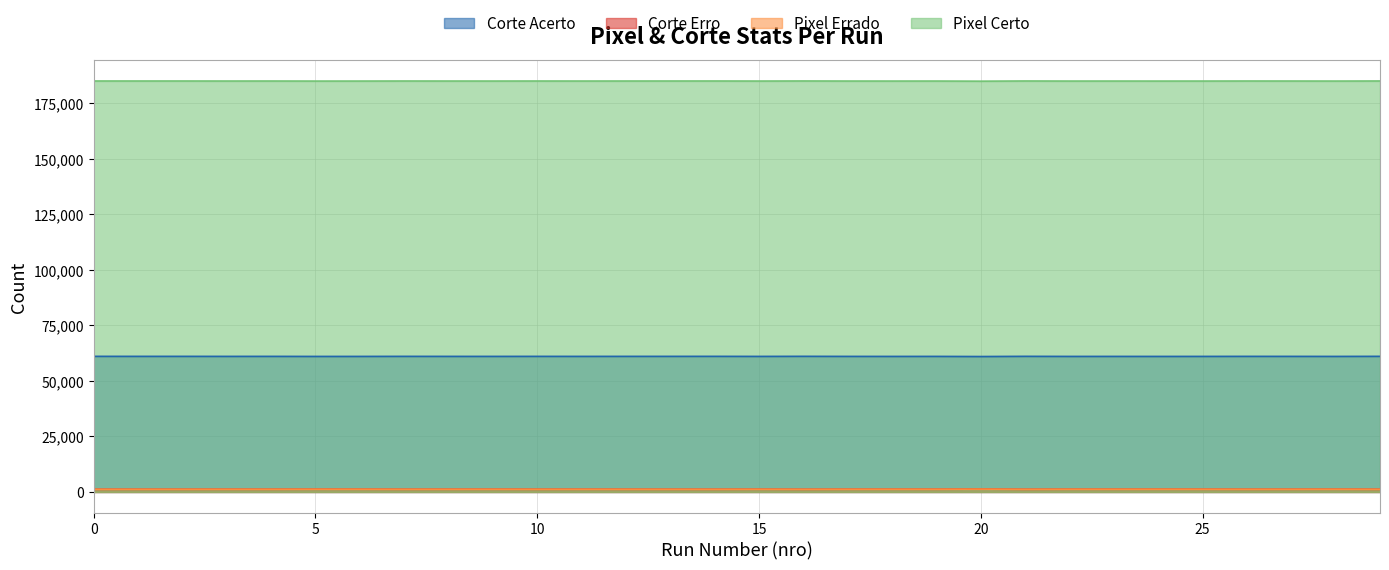

True or false: Pixel Certo and Pixel Errado intersect in this chart.

False